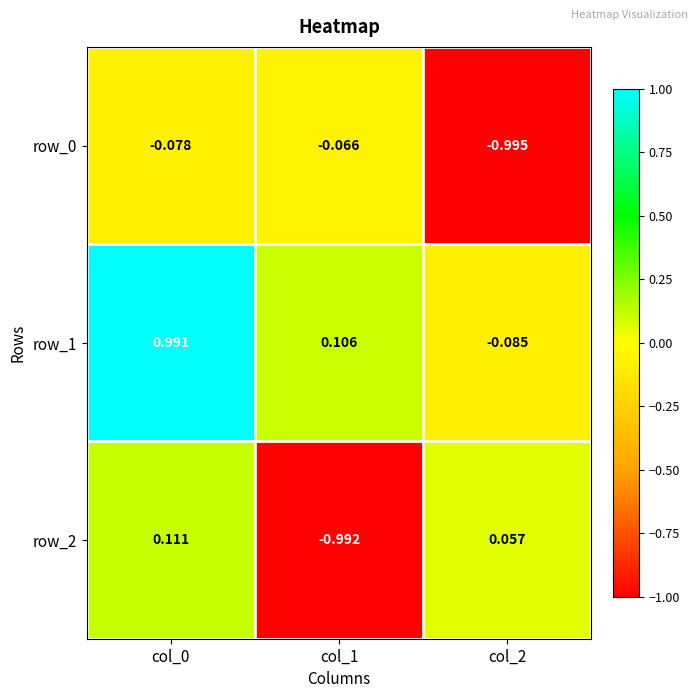

Is the value of row_2 at col_1 greater than the value of row_1 at col_2?

No